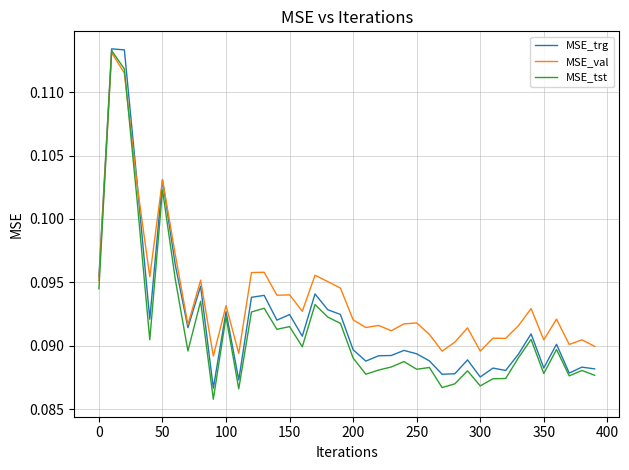

Which series has the largest total across all categories?

MSE_val